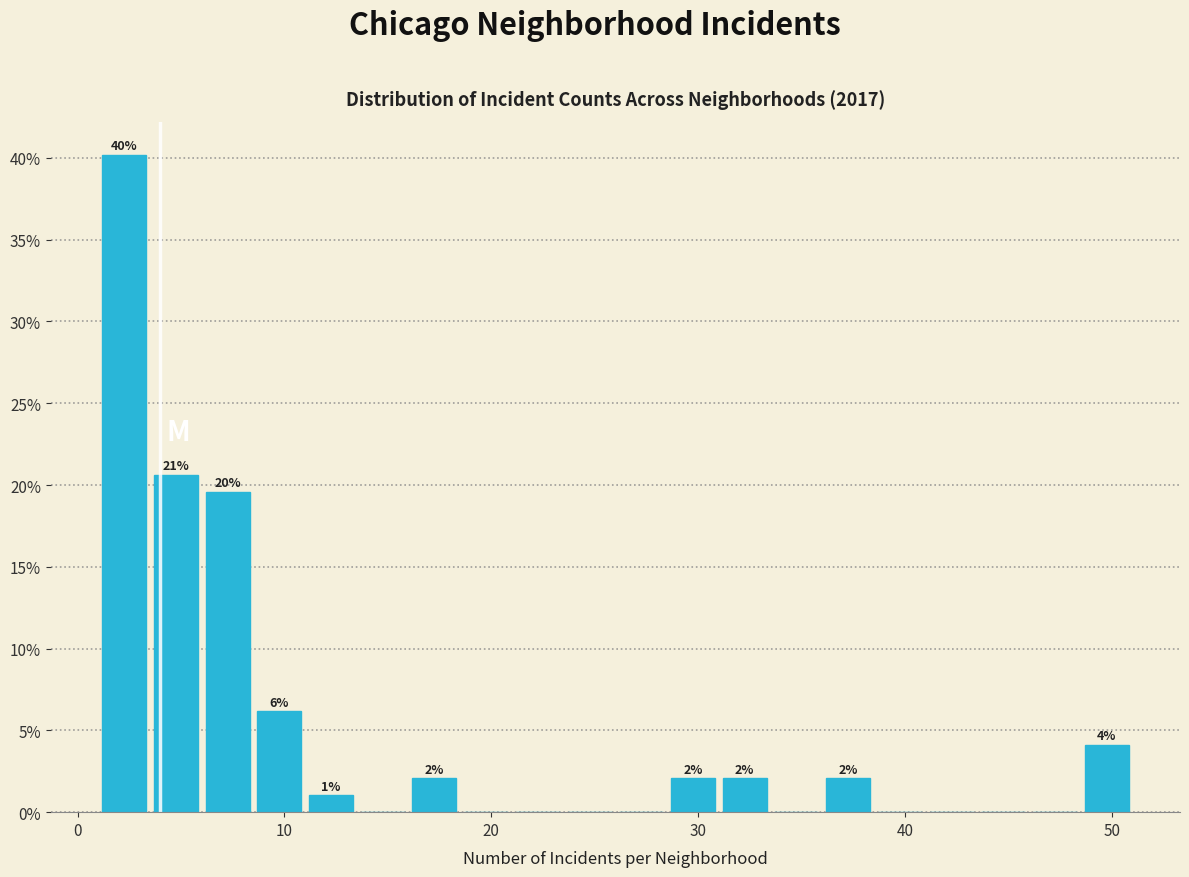

Read against the x-axis, roughly where is the centre of the tallest bar?

2